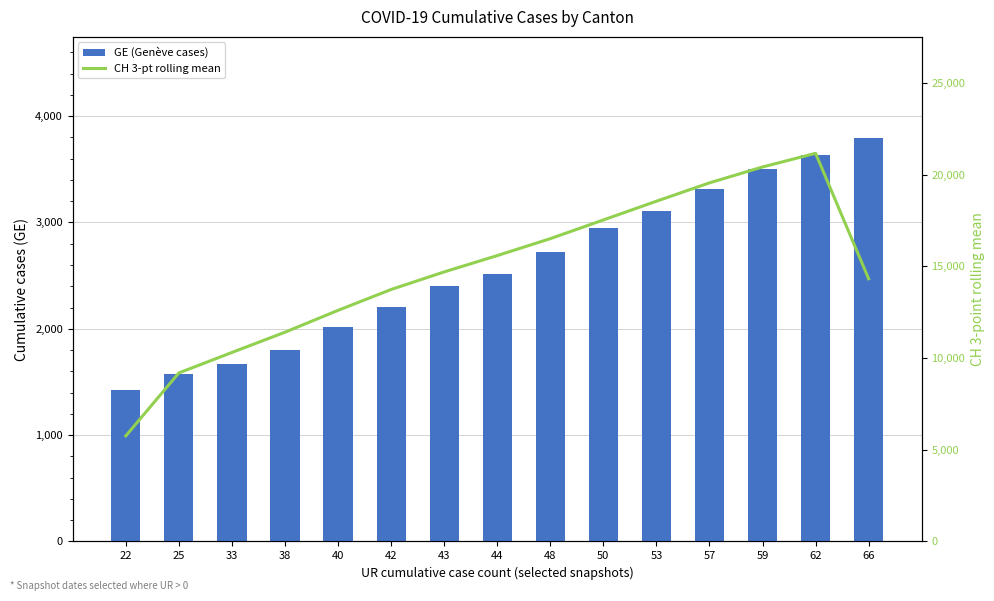

Rank the series by their maximum value, from lowest to highest.

GE (Genève cases), CH 3-pt rolling mean